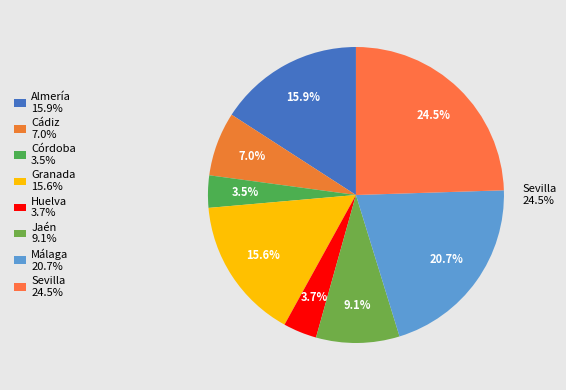

True or false: Sevilla accounts for 36% of the total.

False